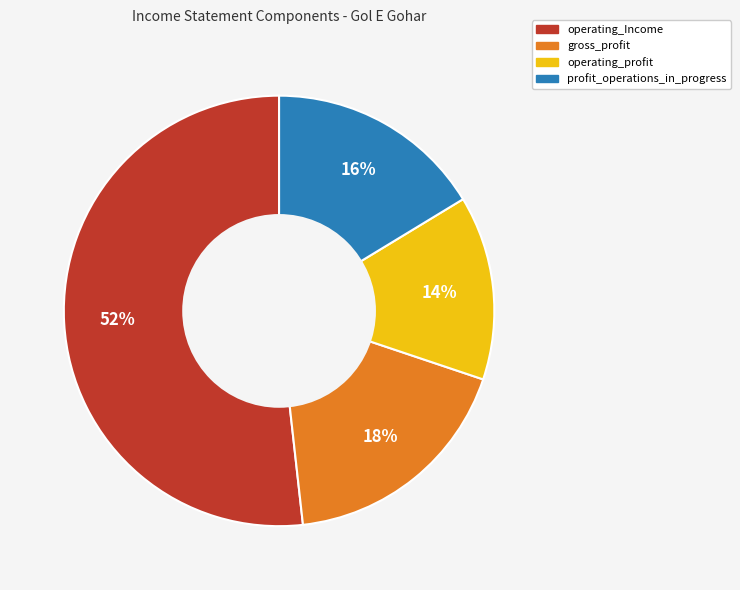

Which slice is the largest?

operating_Income